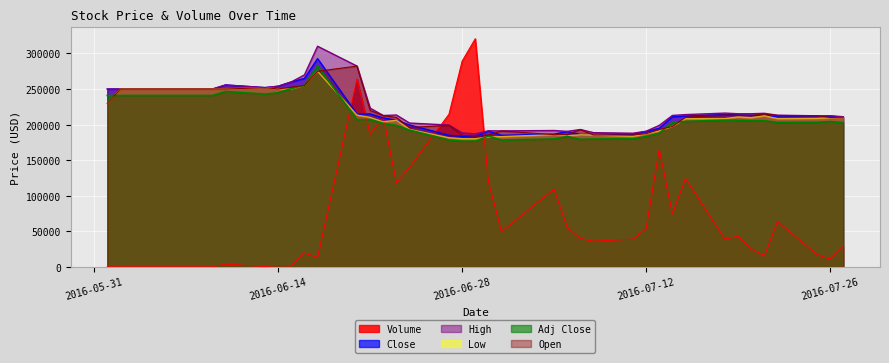

How many intersections are there between Open and Close?

10